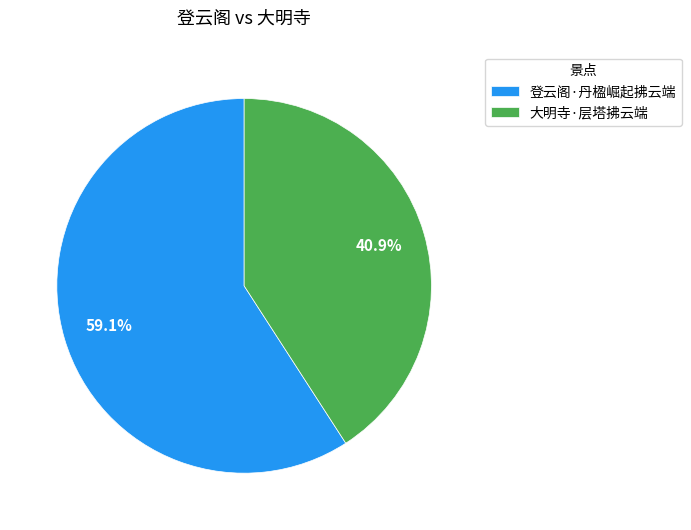

To the nearest percent, what portion does 登云阁·丹楹崛起拂云端 represent?

59%